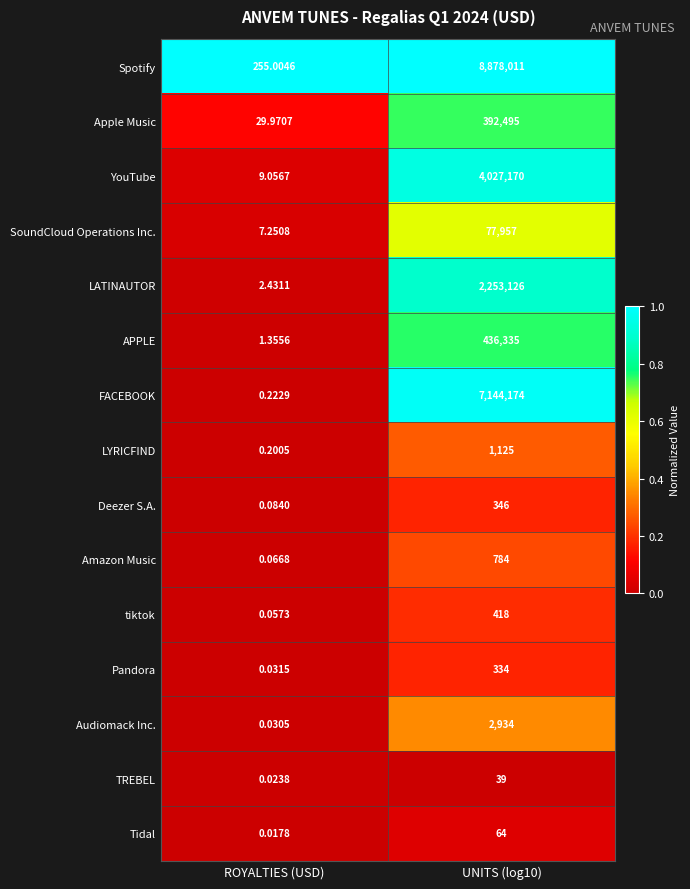

Between ROYALTIES (USD) and UNITS (log10), which series saw the biggest shift?

Spotify